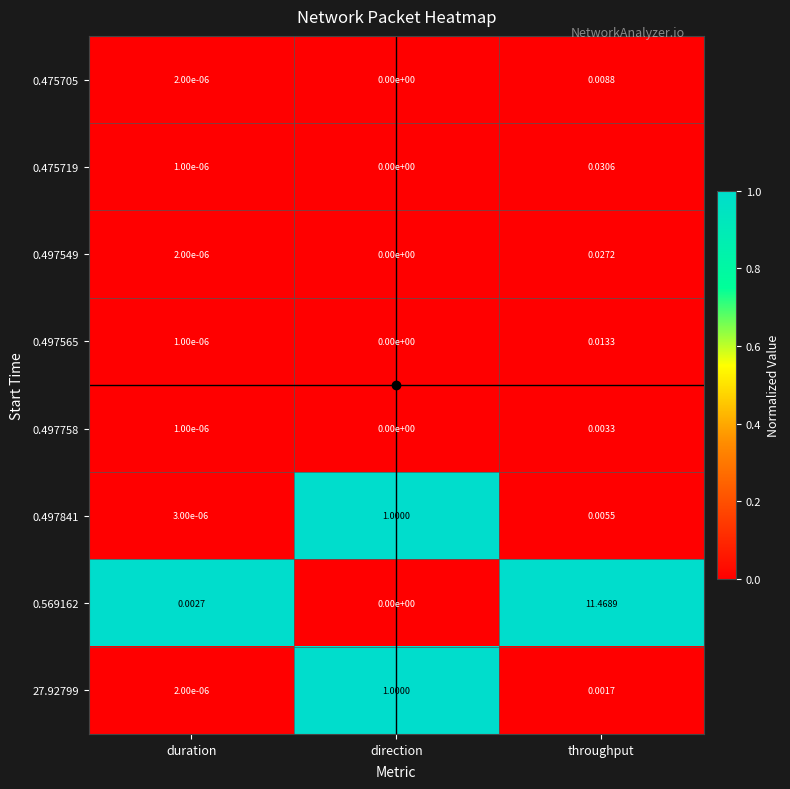

At how many categories does at least one series exceed 0?

3